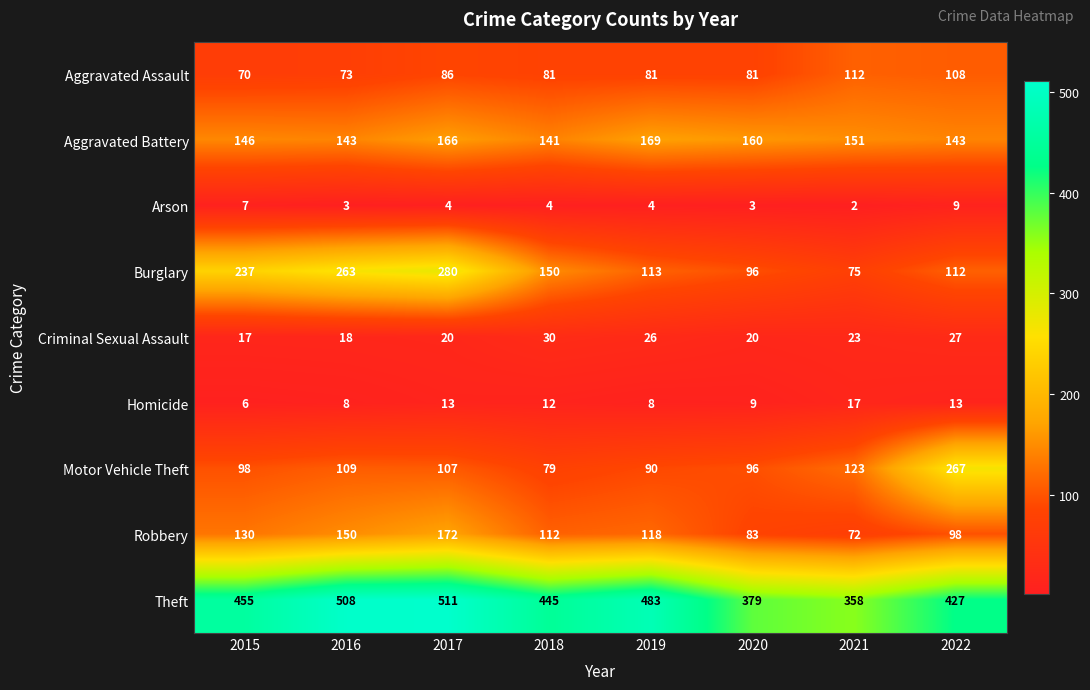

Which category has the lowest value across all series?

2021